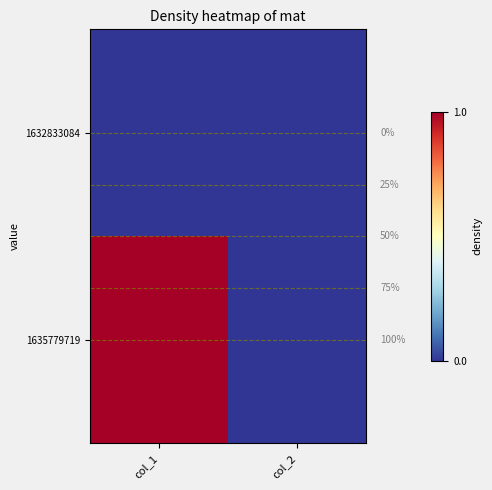

How many values in 1635779719 are above zero?

1